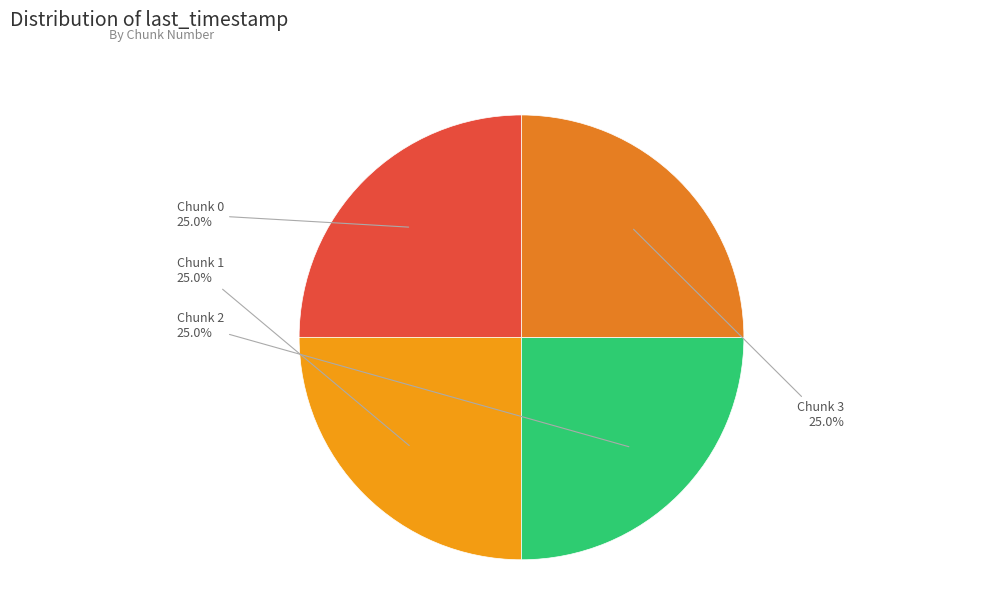

What portion of the pie excludes Chunk 1?

75.0%